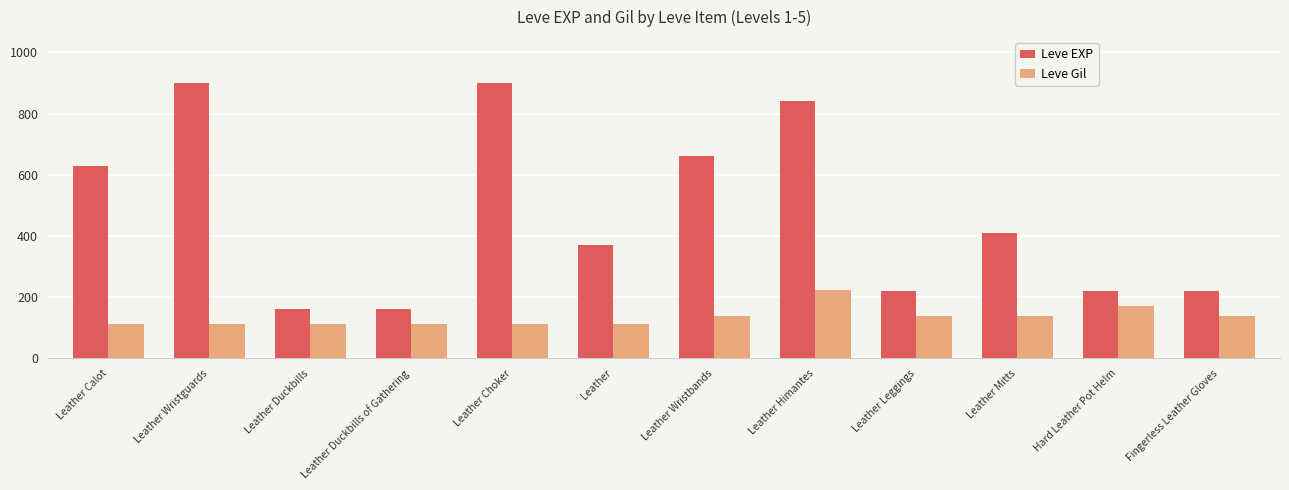

Are the bars horizontal?

No